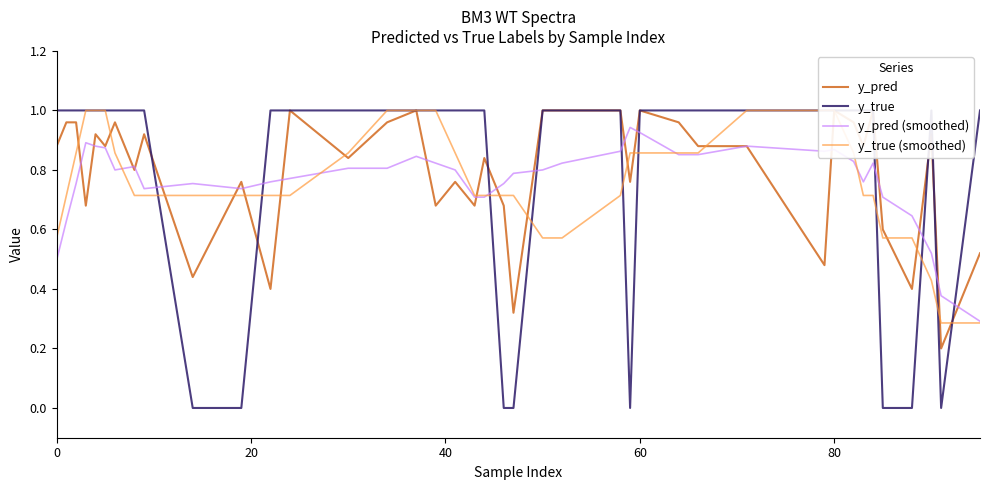

What is the maximum value shown in the chart?

1.0